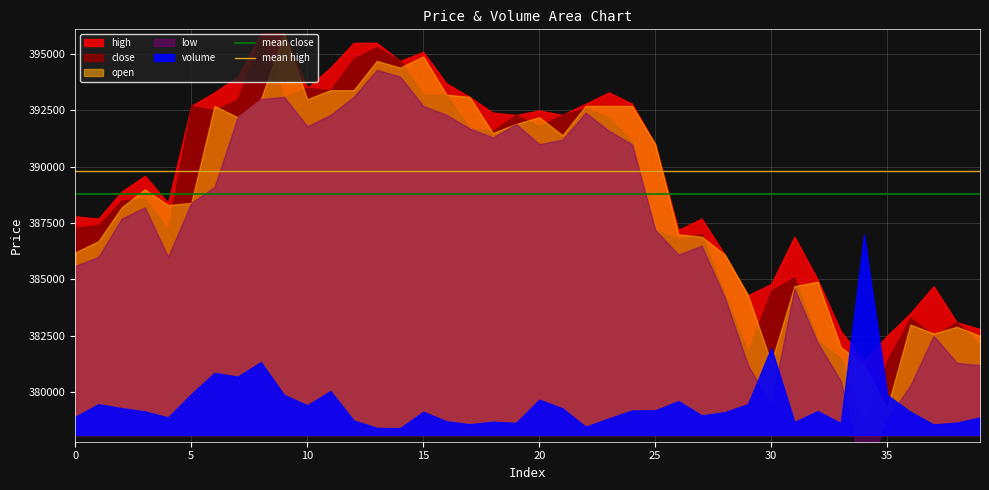

What value does the mean close series have at 5?

388782.5